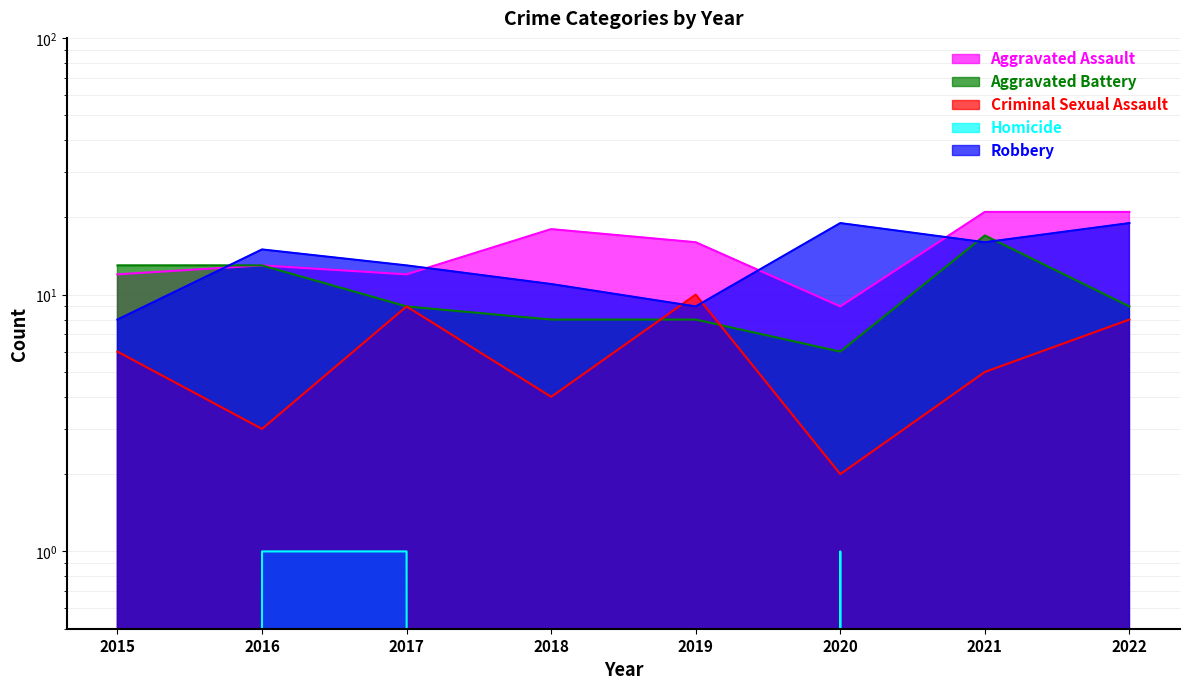

Reading right to left, list all the values displayed in this chart.

Aggravated Assault: 2022=21	2021=21	2020=9	2019=16	2018=18	2017=12	2016=13	2015=12
Aggravated Battery: 2022=9	2021=17	2020=6	2019=8	2018=8	2017=9	2016=13	2015=13
Criminal Sexual Assault: 2022=8	2021=5	2020=2	2019=10	2018=4	2017=9	2016=3	2015=6
Homicide: 2022=0	2021=0	2020=1	2019=0	2018=0	2017=1	2016=1	2015=0
Robbery: 2022=19	2021=16	2020=19	2019=9	2018=11	2017=13	2016=15	2015=8